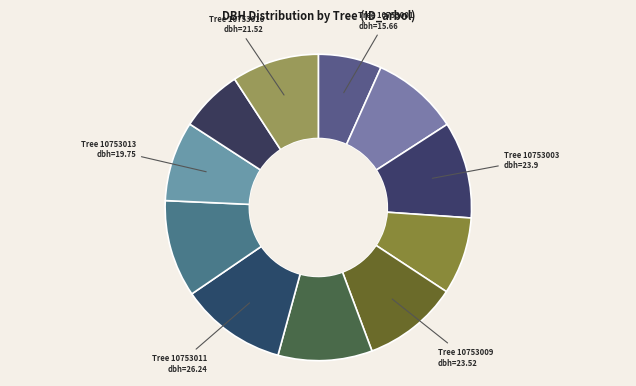

What is the largest slice in the pie chart?

10753011